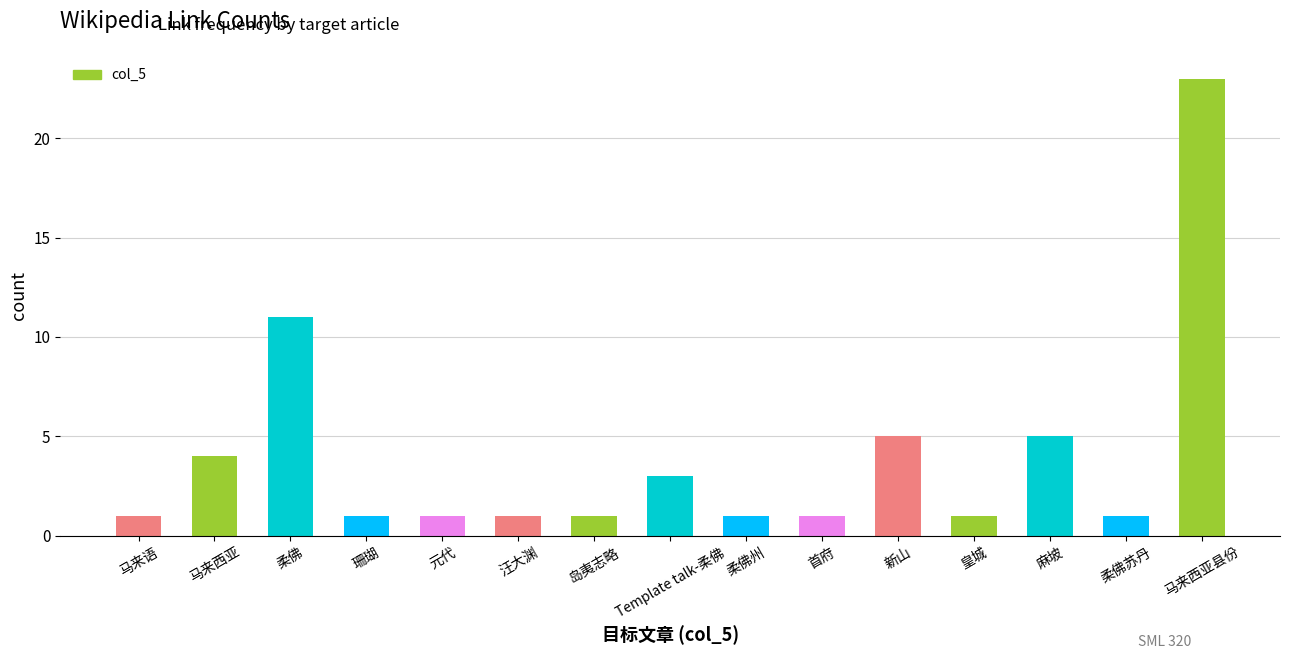

What is the maximum value shown in the chart?

23